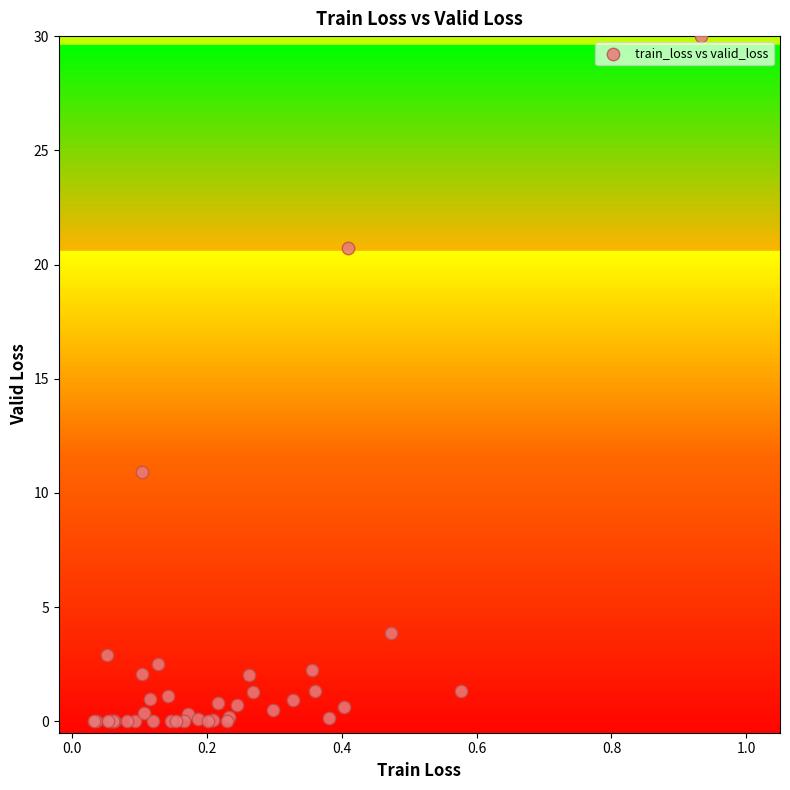

What Y value in the scatter plot is closest to 15?

10.9